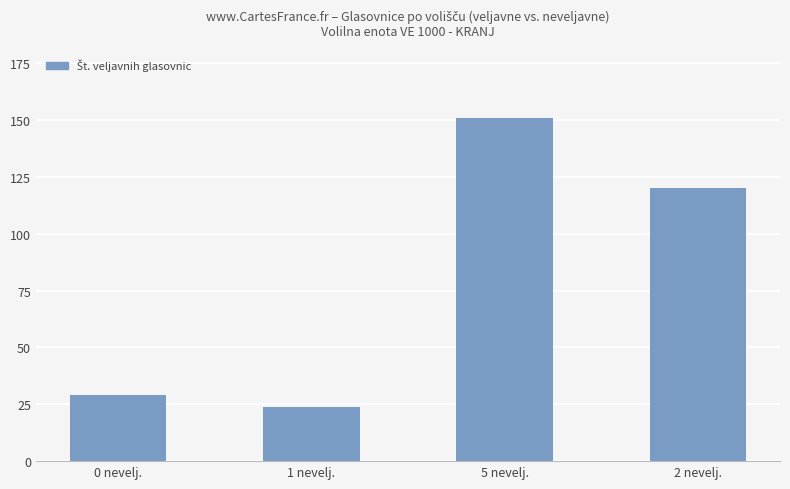

Reading left to right, what are all the values shown in this chart?

0 nevelj.=29	1 nevelj.=24	5 nevelj.=151	2 nevelj.=120